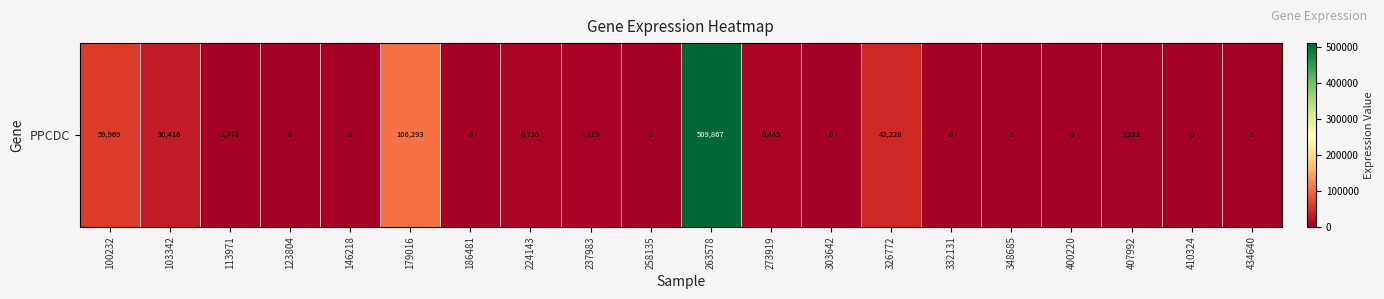

Count the number of values greater than 1772.

9